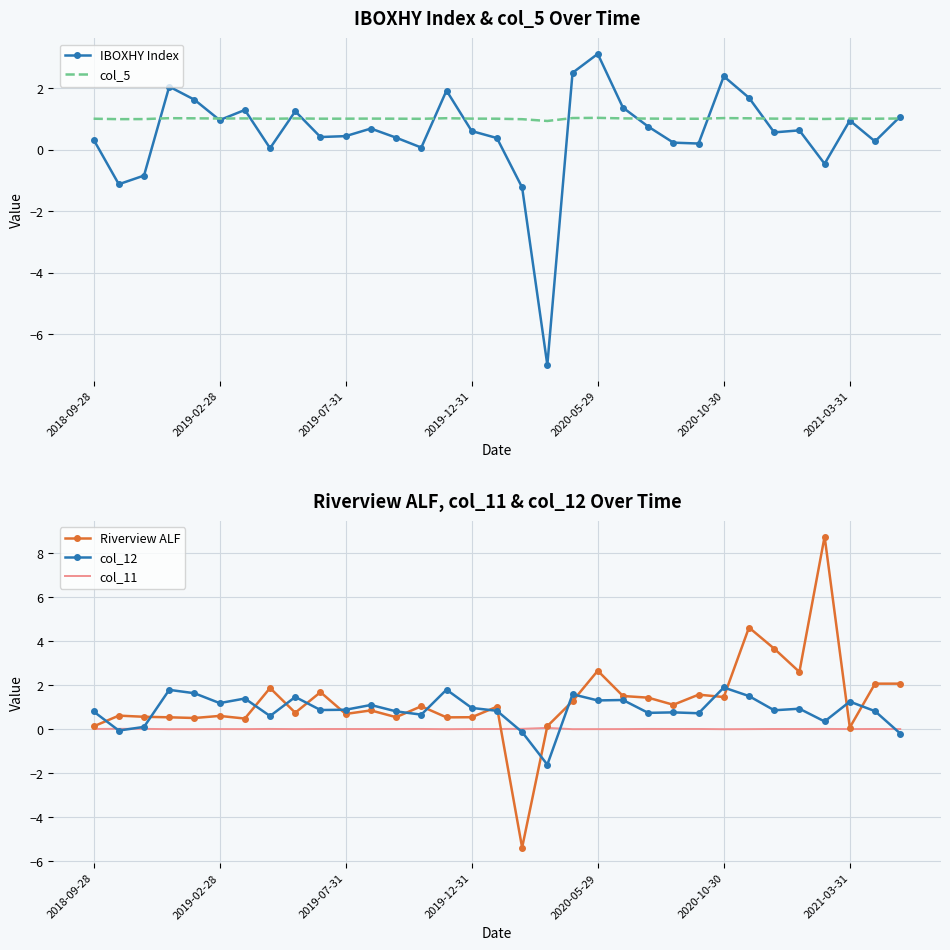

What is the label of the 1st point from the left?

2018-09-28